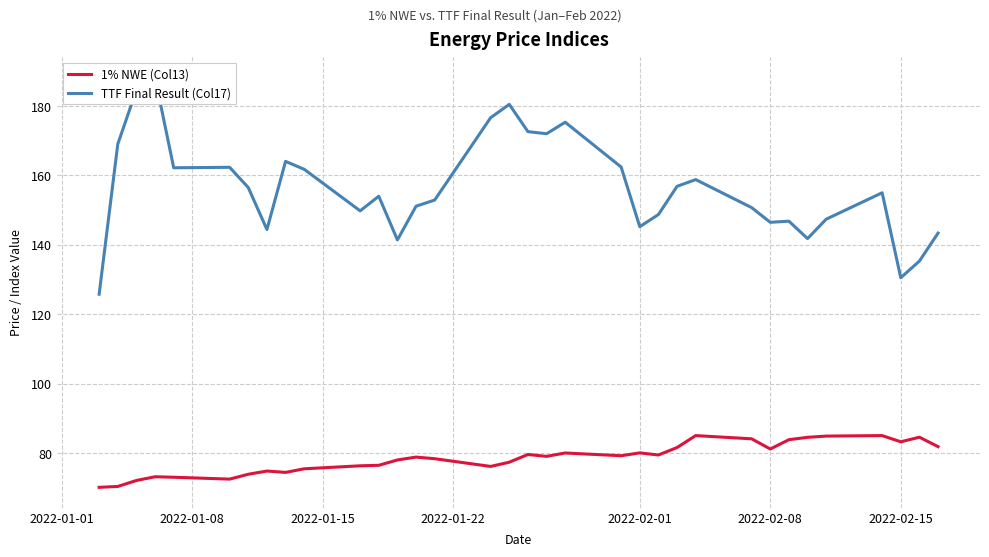

Reading left to right, list all the values displayed in this chart.

1% NWE (Col13): 70.1	70.4	72.1	73.2	73.0	72.5	73.9	74.8	74.4	75.5	76.3	76.5	78.0	78.9	78.4	76.2	77.4	79.6	79.1	80.0	79.2	80.1	79.5	81.6	85.0	84.1	81.2	83.9	84.5	84.9	85.0	83.3	84.6	81.9
TTF Final Result (Col17): 125.8	169.0	184.6	188.2	162.2	162.3	156.5	144.4	164.0	161.8	149.8	154.0	141.4	151.1	152.9	176.6	180.5	172.6	172.0	175.3	162.4	145.2	148.7	156.9	158.8	150.7	146.5	146.8	141.8	147.4	155.0	130.5	135.3	143.4